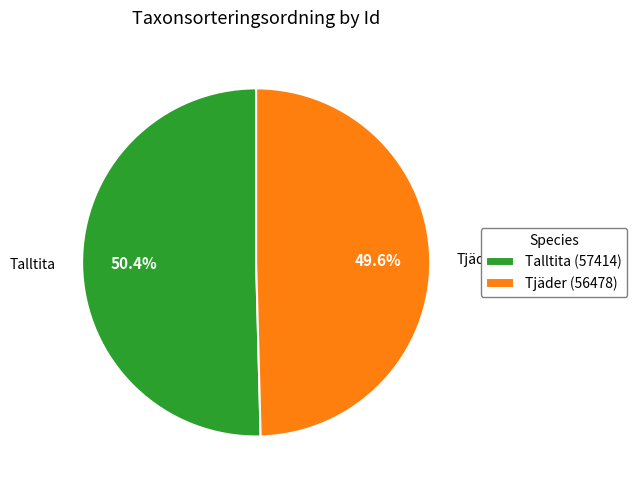

What portion of the pie excludes Tjäder (56478)?

50.4%